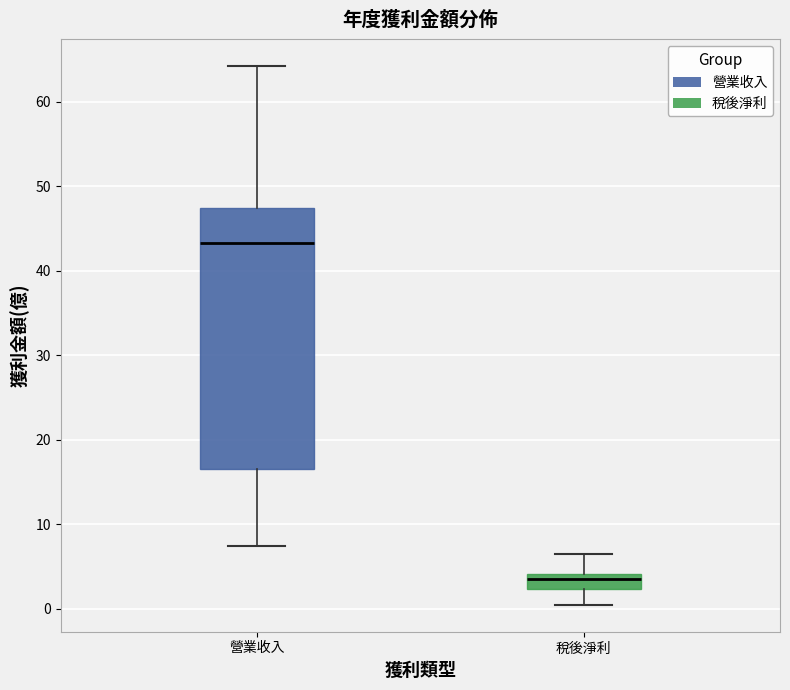

Which box is the tallest, from its lower edge to its upper edge?

營業收入